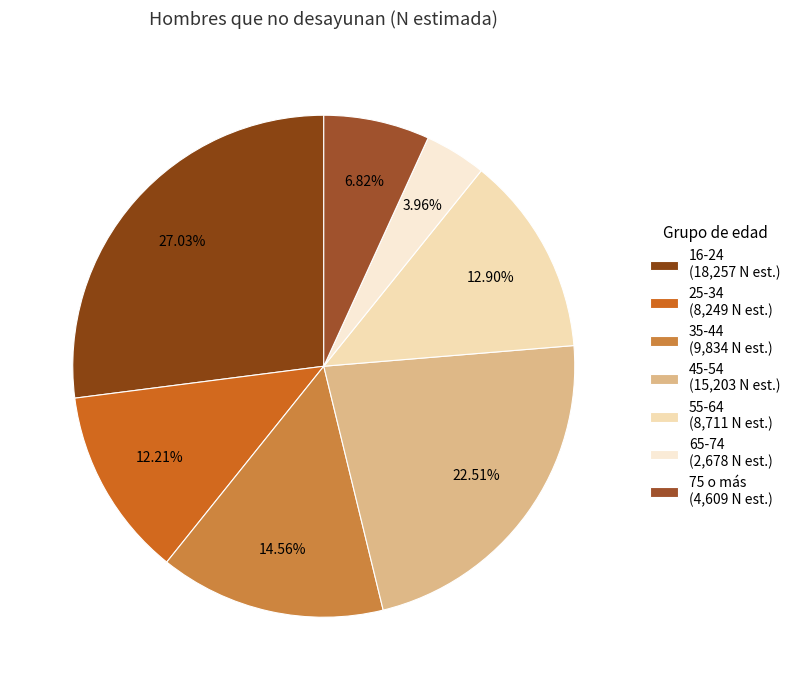

Which slice is the smallest?

65-74